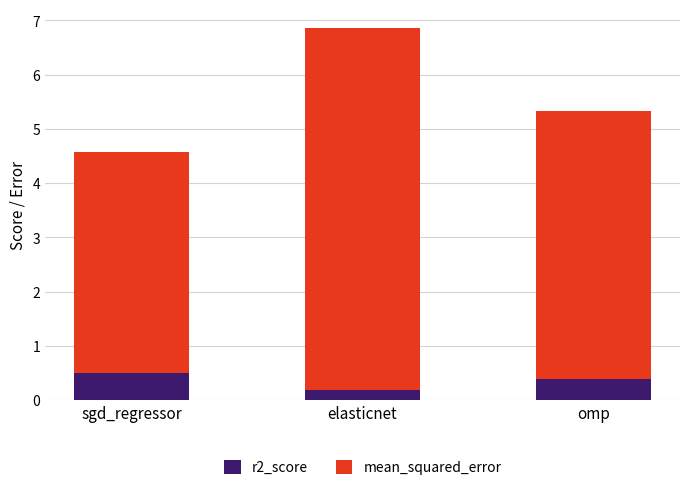

Count the r2_score values in the range 0 to 1.

3